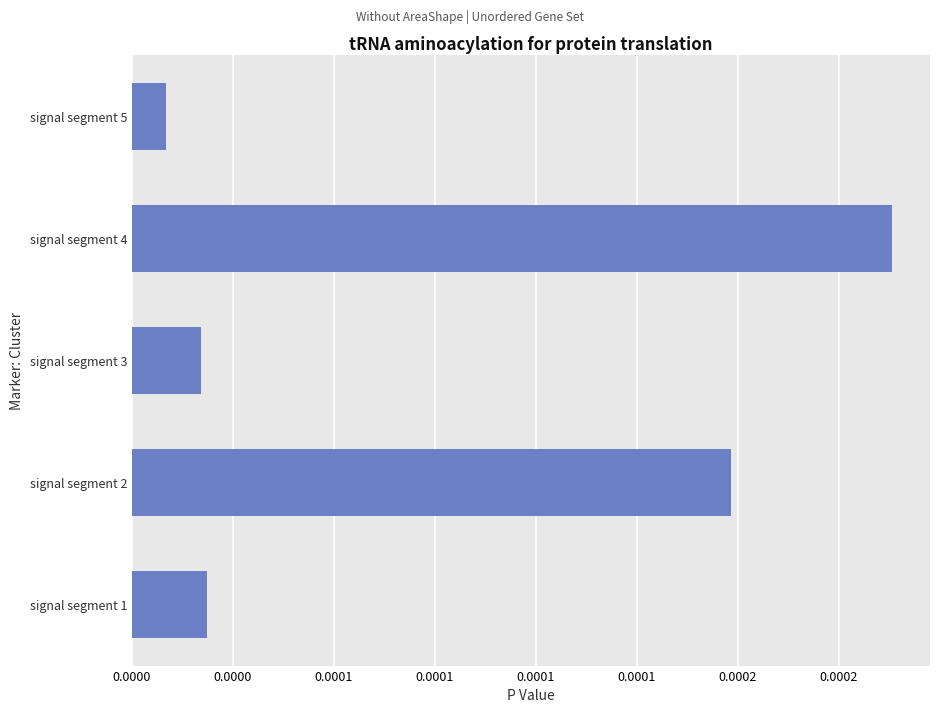

List the labels in order of value, largest first.

signal segment 4, signal segment 2, signal segment 1, signal segment 3, signal segment 5